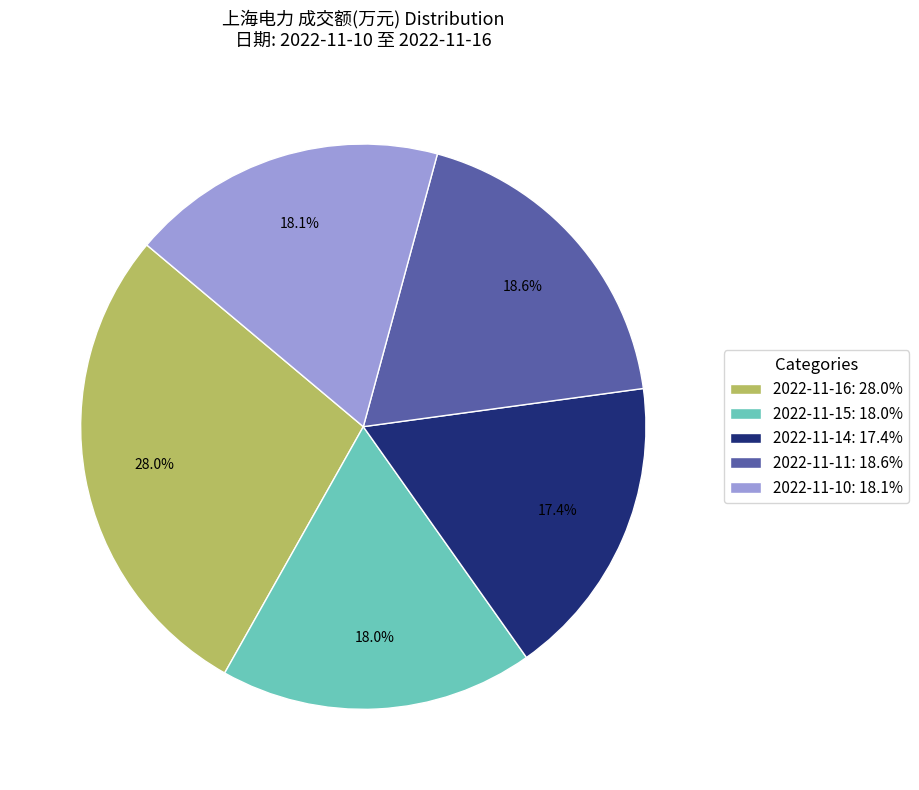

Between 2022-11-10: 18.1% and 2022-11-16: 28.0%, which is larger?

2022-11-16: 28.0%